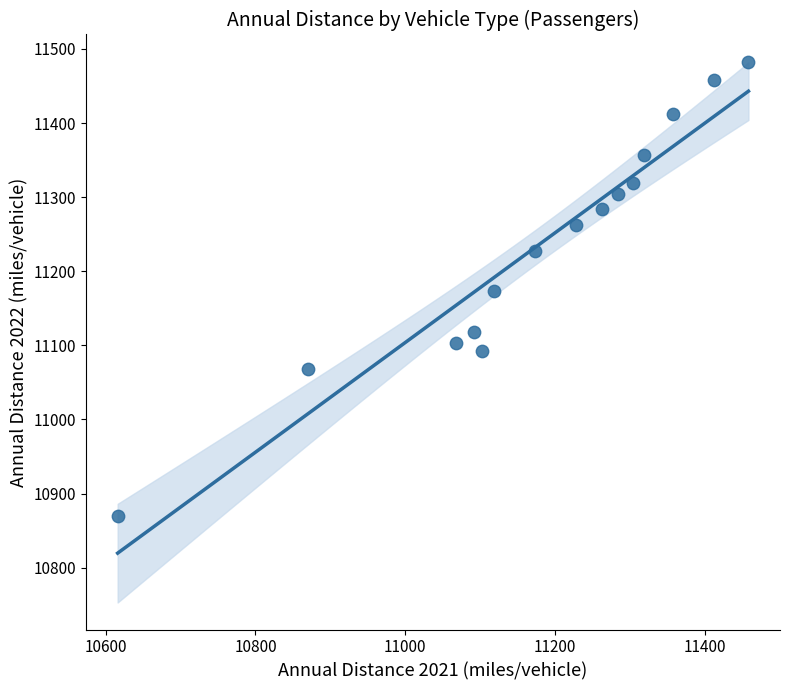

What is the range of Y values (max minus min)?

613